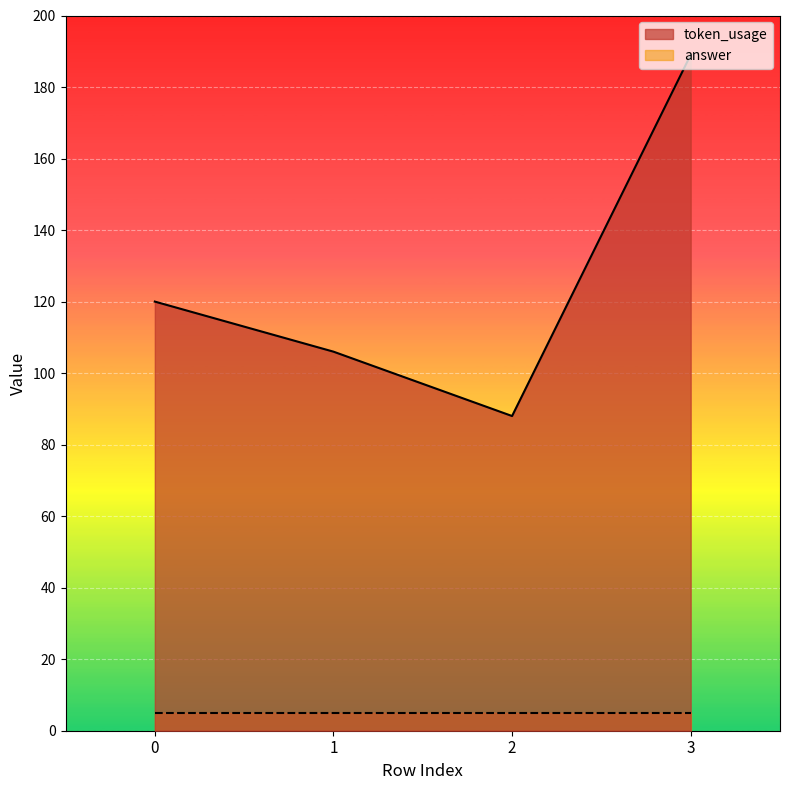

What is the change in value from 2 to 3?

+101